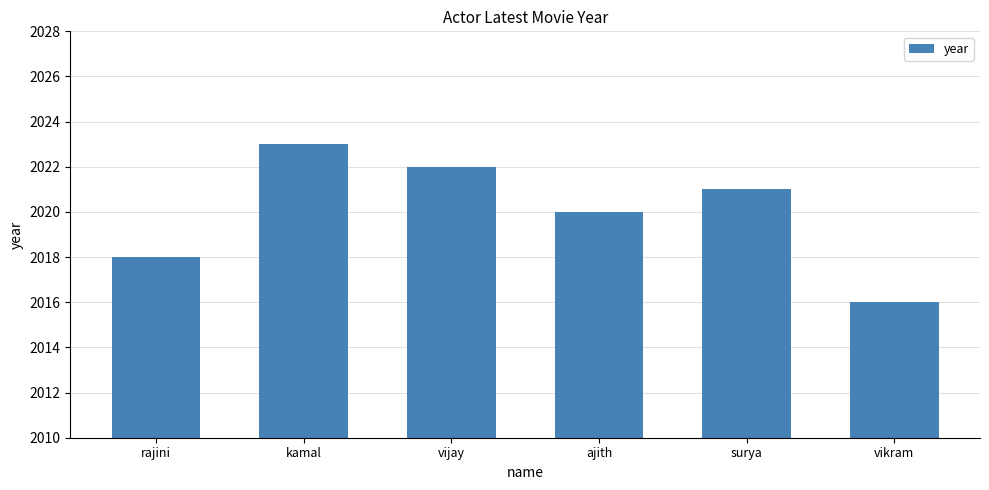

List the labels in order of value, largest first.

kamal, vijay, surya, ajith, rajini, vikram